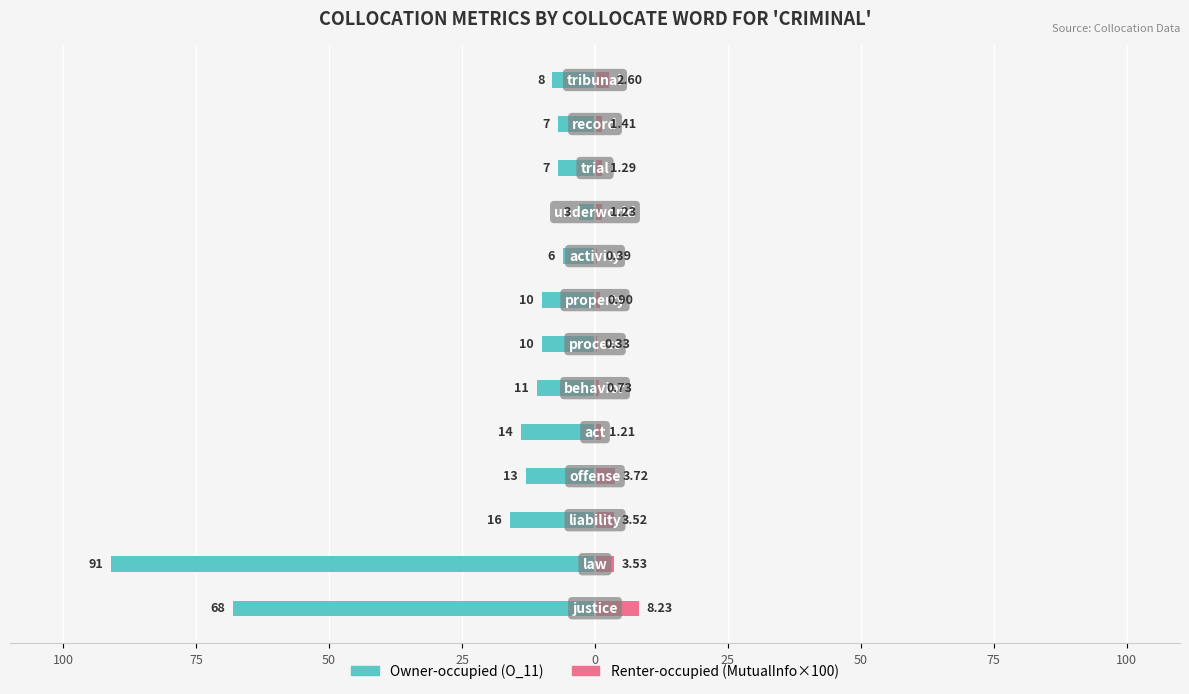

At 12, list the series in order from largest to smallest.

Renter-occupied (MutualInfo×100), Owner-occupied (O_11)